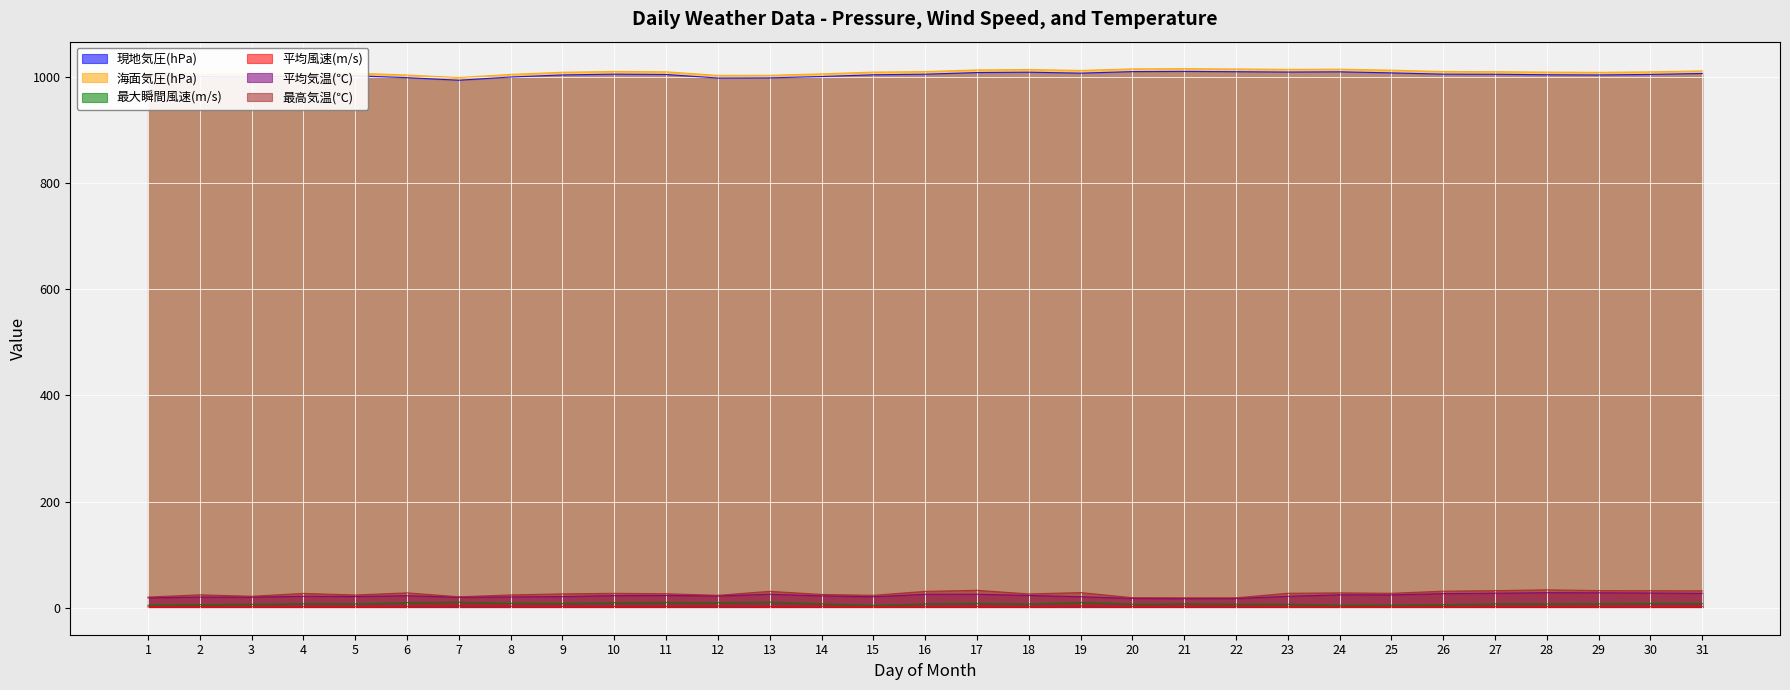

What is the lowest value of the 現地気圧(hPa) series?

993.6